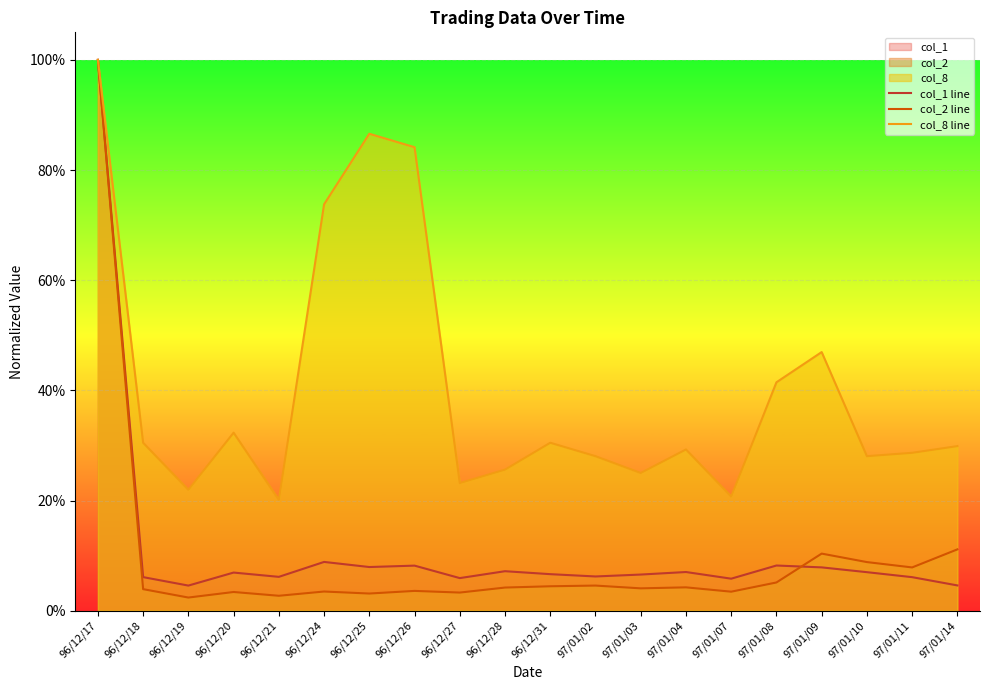

True or false: col_2 line and col_1 line cross at least once.

True